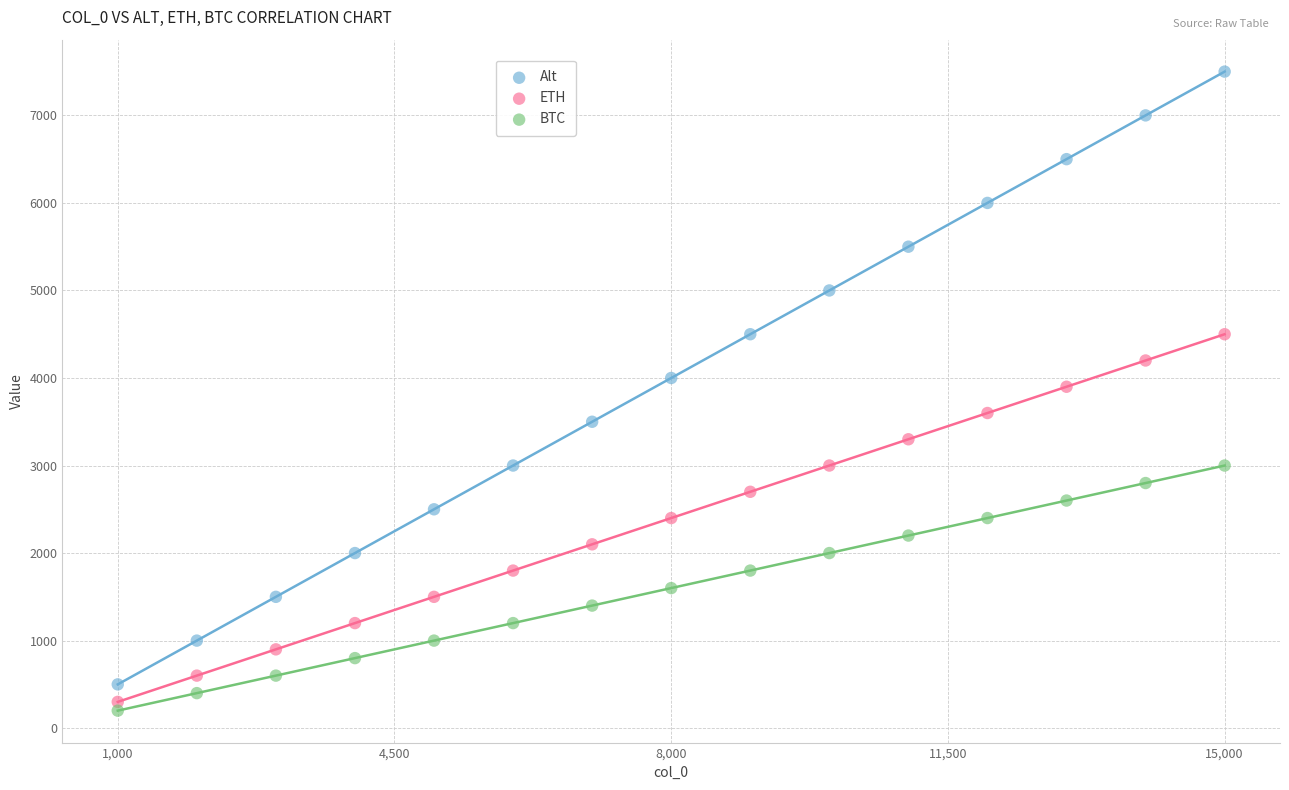

Which series contains the highest Y value?

Alt